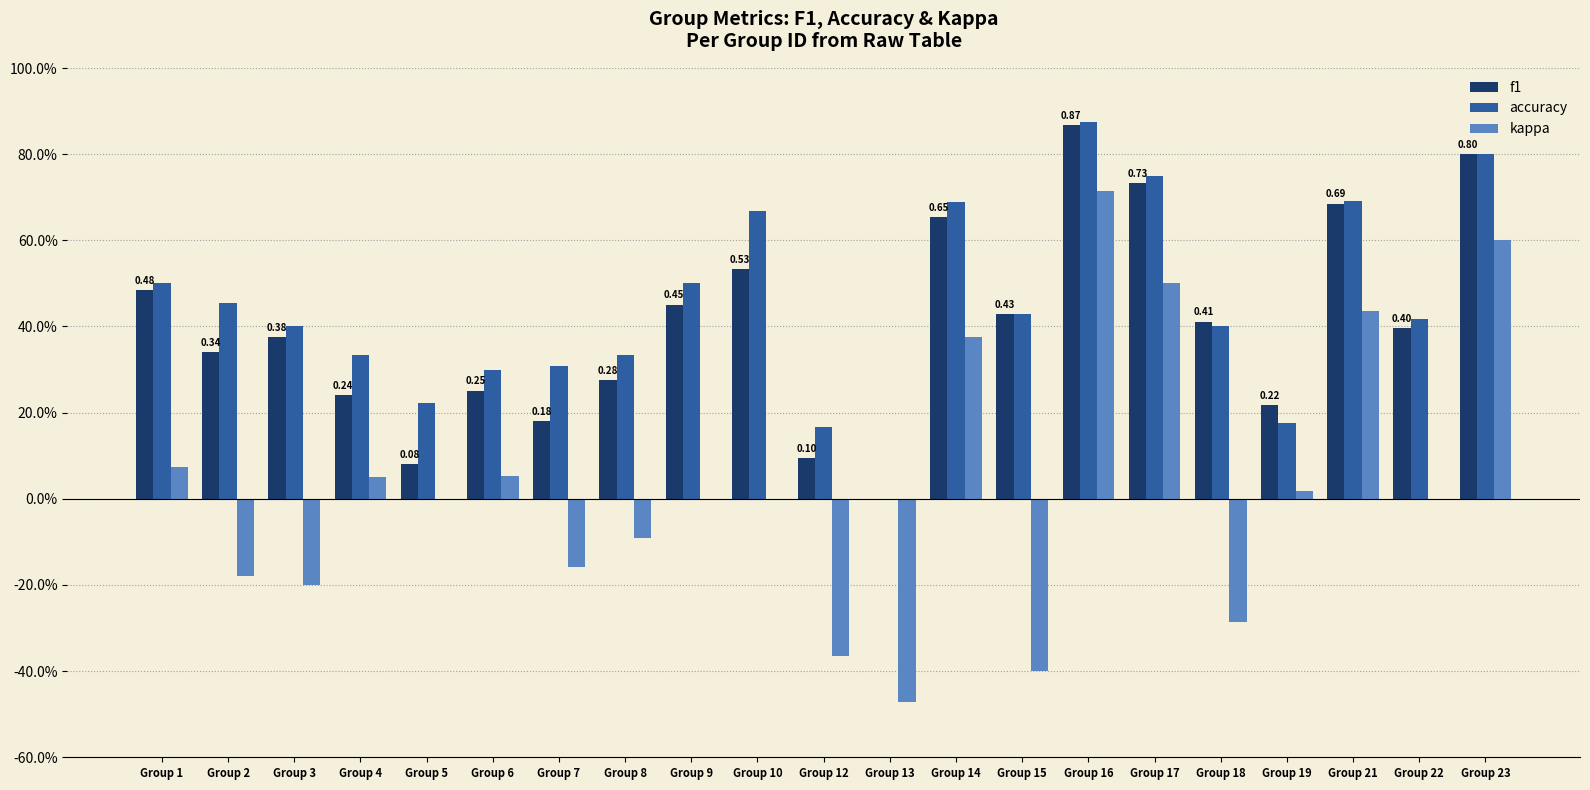

Is it true that kappa equals 0.1 at Group 6?

True